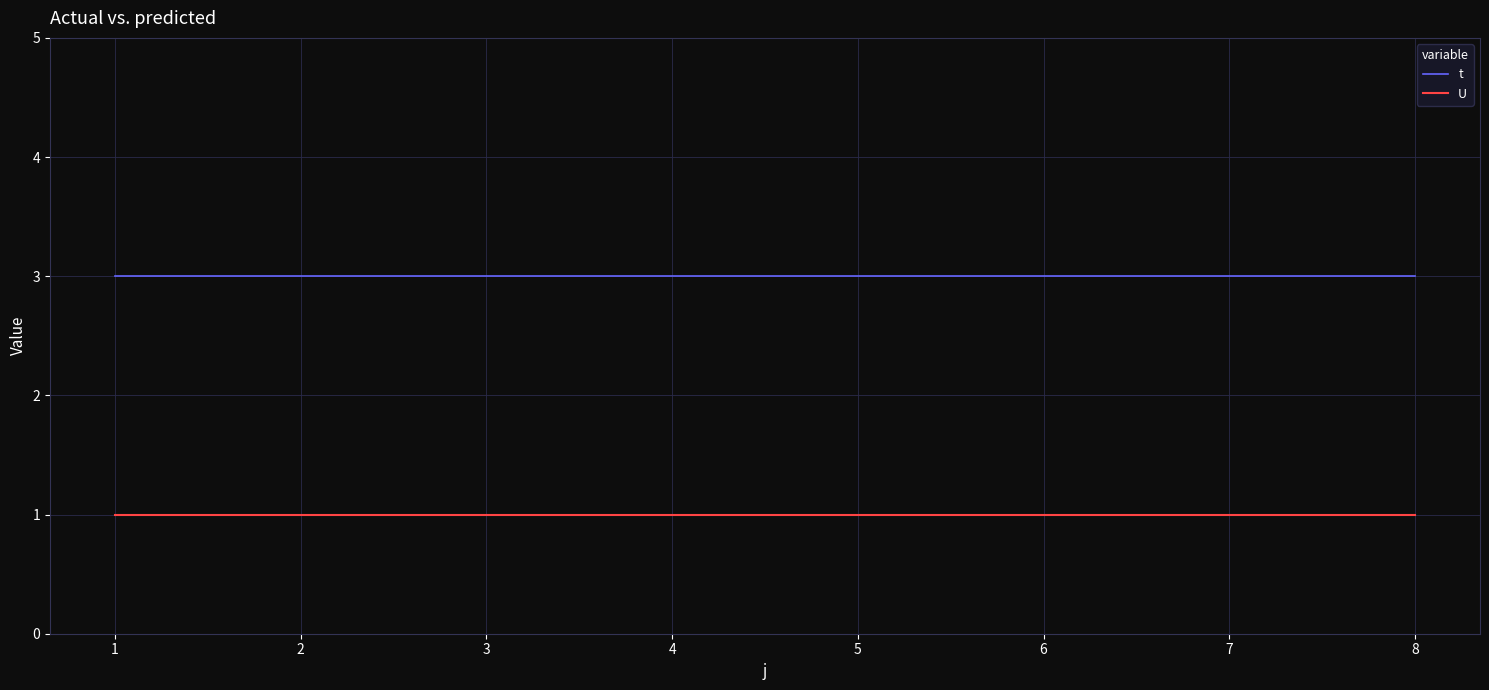

What is the maximum value for U?

1